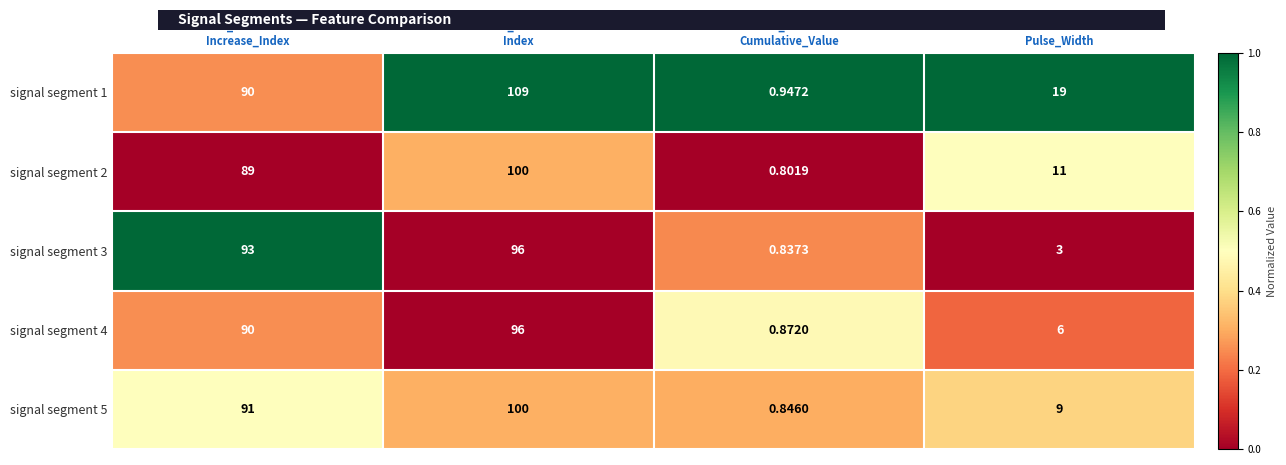

Which series has the largest range (max minus min)?

signal segment 1